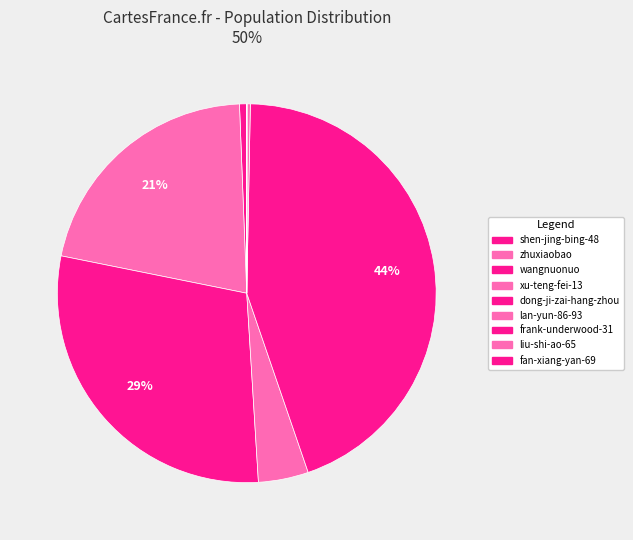

Rank the categories by value from lowest to highest.

liu-shi-ao-65, fan-xiang-yan-69, frank-underwood-31, lan-yun-86-93, shen-jing-bing-48, xu-teng-fei-13, zhuxiaobao, wangnuonuo, dong-ji-zai-hang-zhou